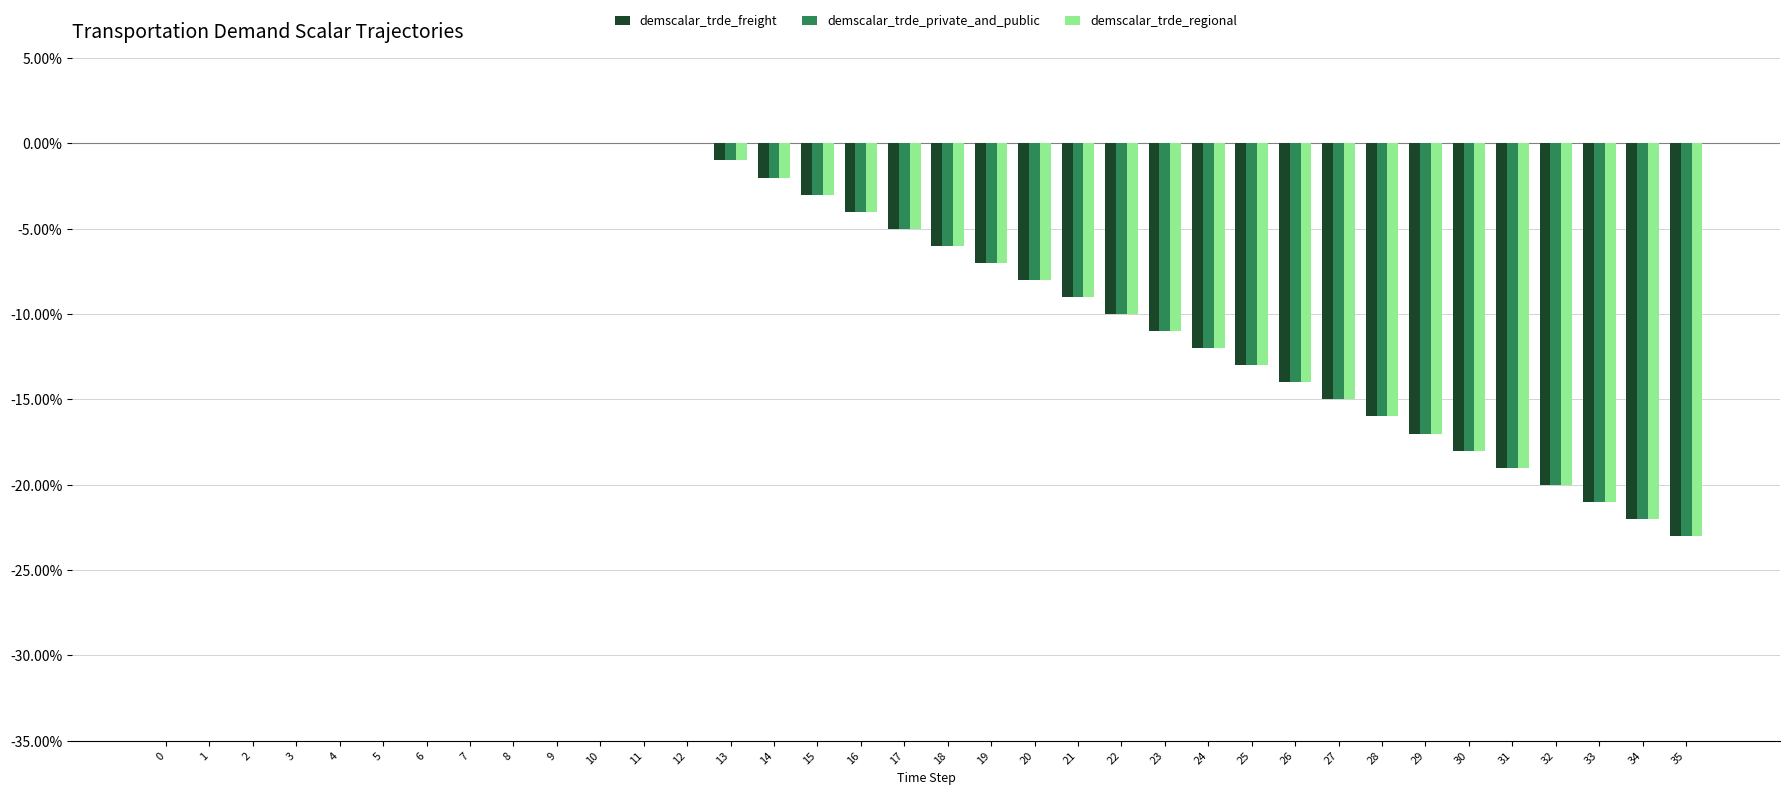

What is the sum of all demscalar_trde_freight values?

-276.0